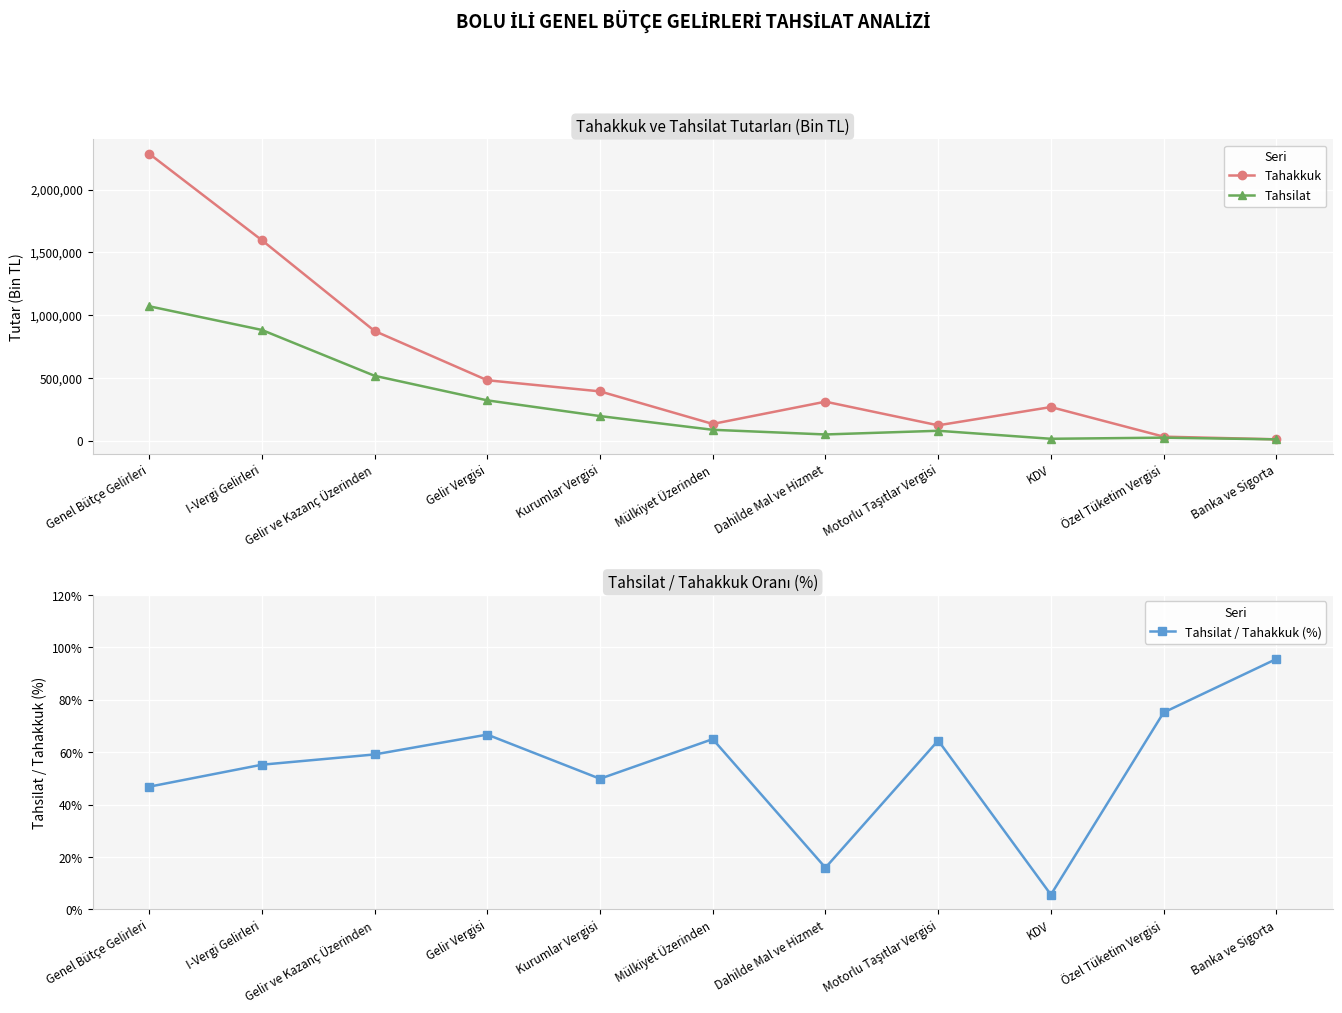

What is the value of the Tahsilat / Tahakkuk (%) point at the 11th from the left?

95.6